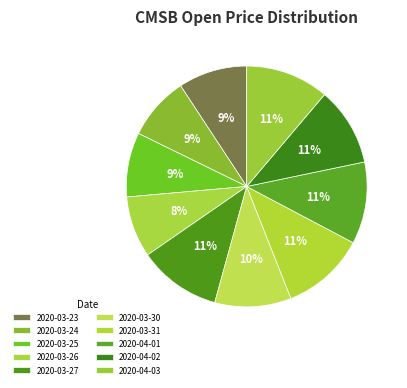

How many slices are in this pie chart?

10